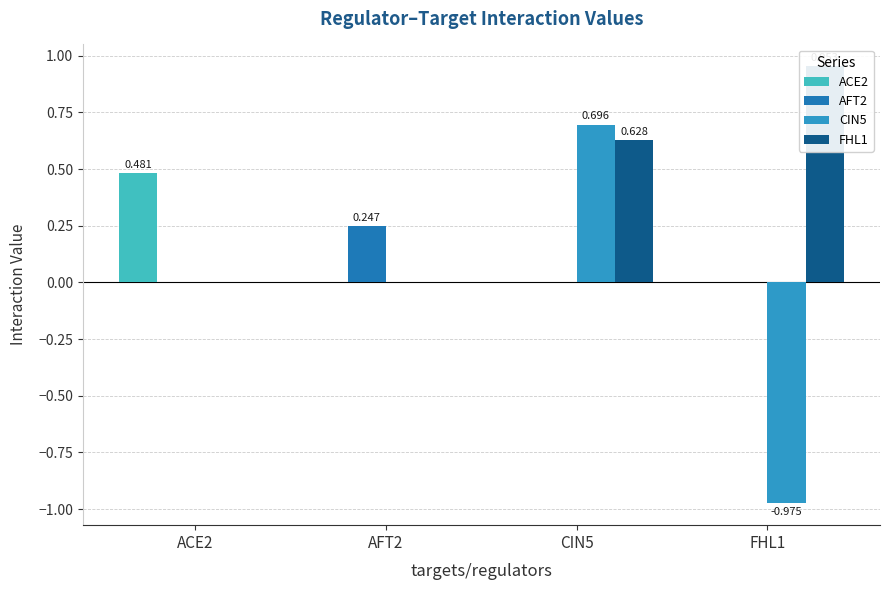

True or false: AFT2 has a value of 0.2 at AFT2.

True